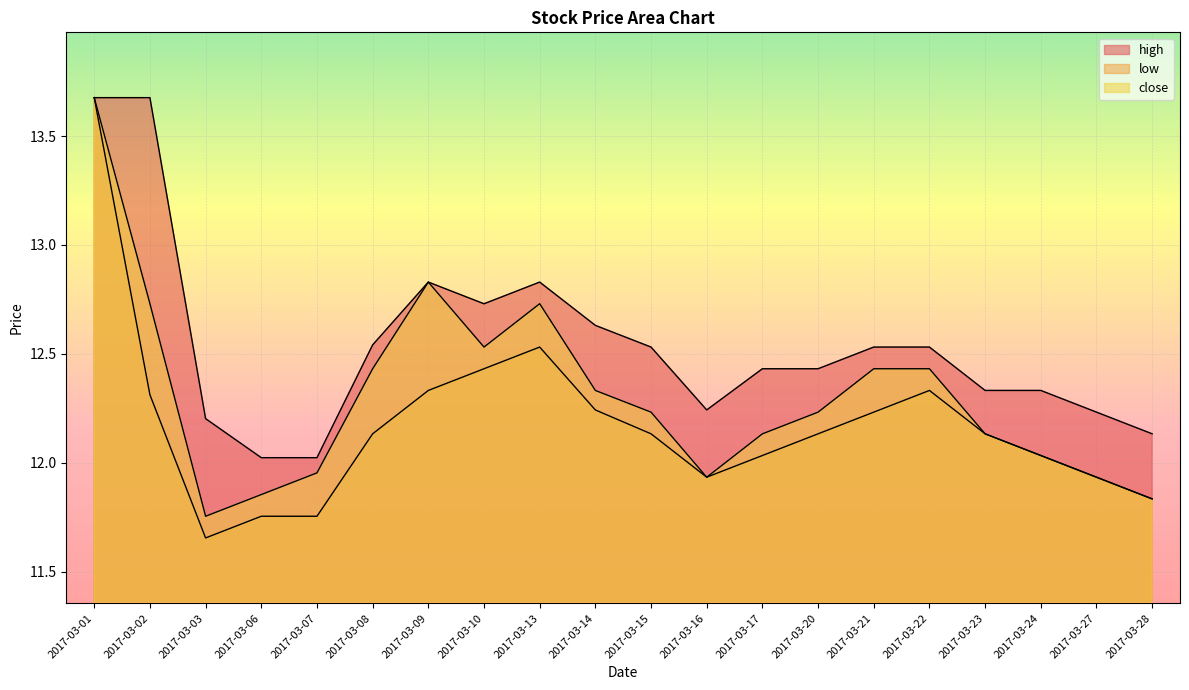

True or false: close and low intersect in this chart.

False